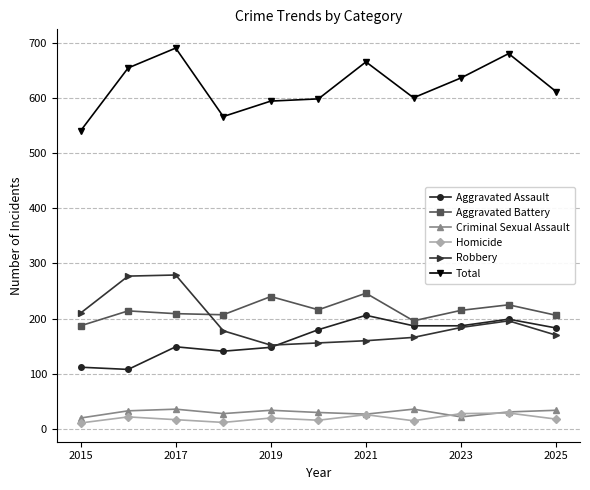

Which series has the largest total across all categories?

Total